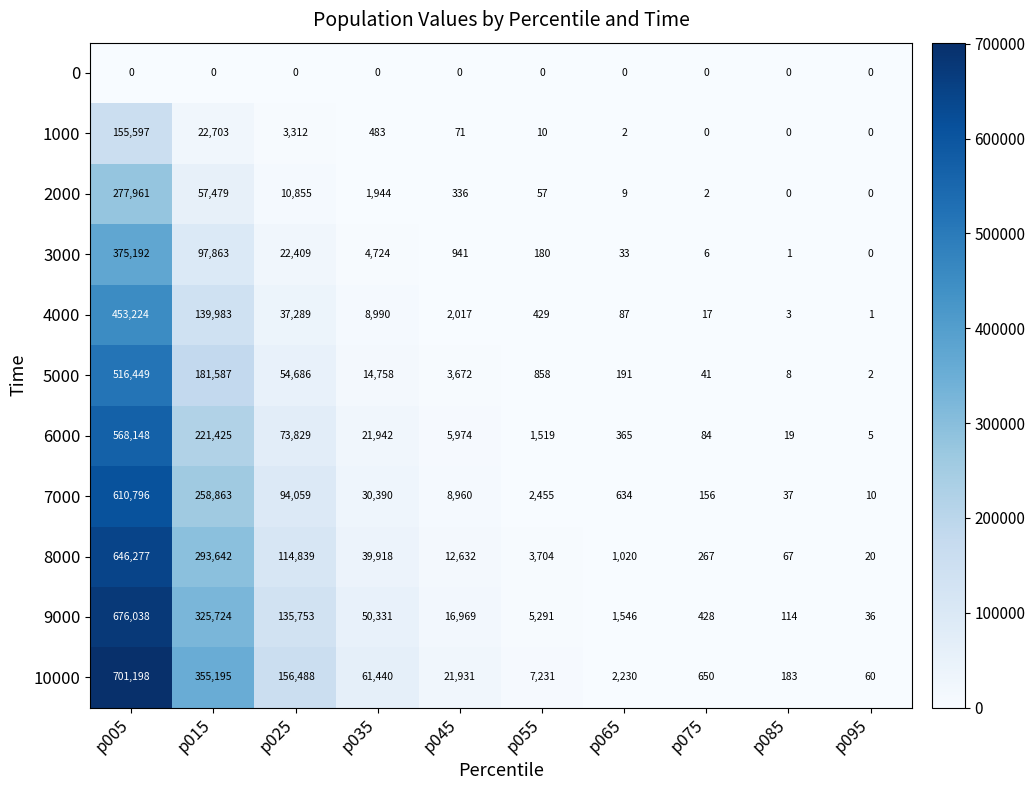

What is the total value across all series at p065?

6117